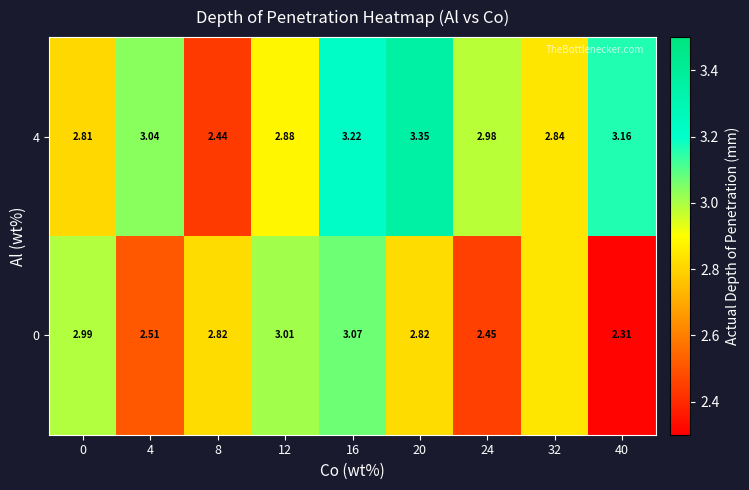

The 0 series shows 2.5 at 24. True or false?

True